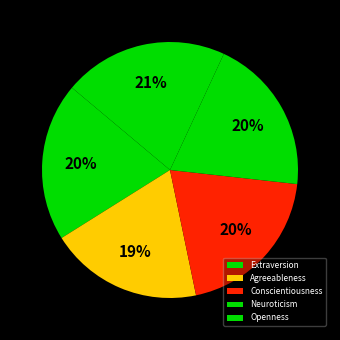

Count the number of slices in the pie.

5